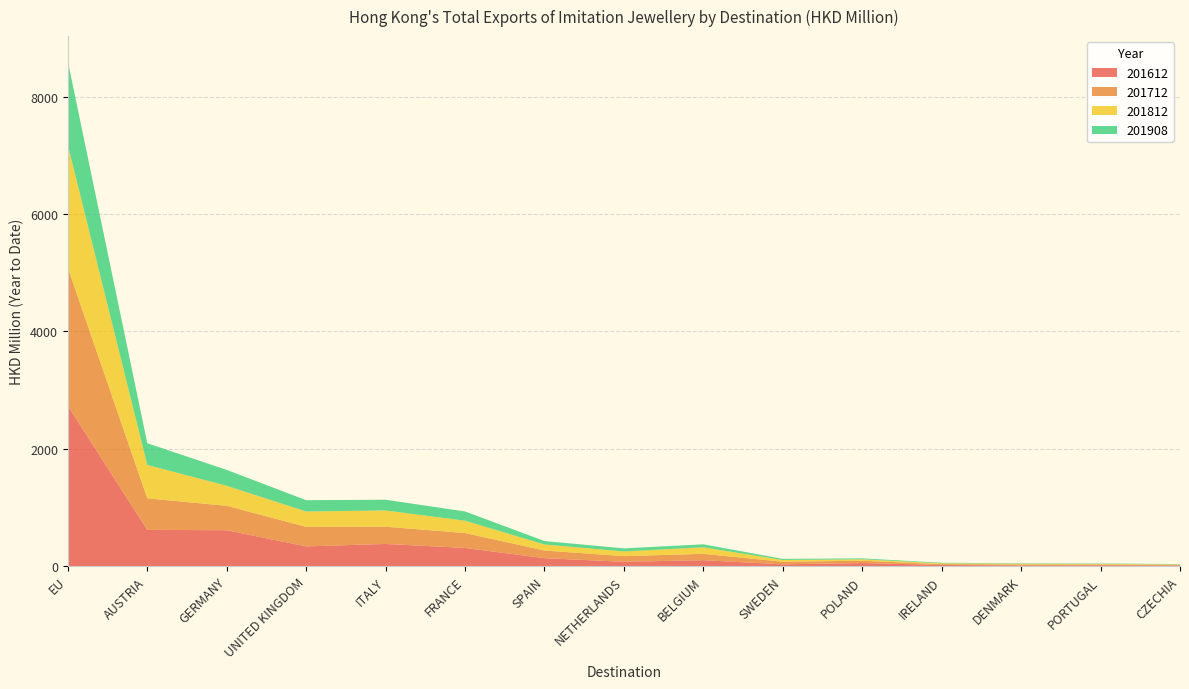

Reading left to right, transcribe all the data shown in this chart.

201612: EU=2732.0	AUSTRIA=616.6	GERMANY=610.6	UNITED KINGDOM=334.6	ITALY=376.5	FRANCE=308.4	SPAIN=133.8	NETHERLANDS=72.6	BELGIUM=99.1	SWEDEN=28.8	POLAND=50.8	IRELAND=17.1	DENMARK=12.4	PORTUGAL=14.0	CZECHIA=10.4
201712: EU=2352.4	AUSTRIA=537.7	GERMANY=416.0	UNITED KINGDOM=333.2	ITALY=293.9	FRANCE=254.2	SPAIN=130.2	NETHERLANDS=95.8	BELGIUM=108.7	SWEDEN=44.3	POLAND=39.5	IRELAND=14.7	DENMARK=14.5	PORTUGAL=12.0	CZECHIA=9.4
201812: EU=2095.5	AUSTRIA=569.2	GERMANY=341.3	UNITED KINGDOM=262.1	ITALY=276.7	FRANCE=210.0	SPAIN=103.1	NETHERLANDS=80.3	BELGIUM=111.5	SWEDEN=29.9	POLAND=24.5	IRELAND=13.8	DENMARK=11.2	PORTUGAL=9.2	CZECHIA=7.6
201908: EU=1425.4	AUSTRIA=369.9	GERMANY=271.4	UNITED KINGDOM=192.7	ITALY=183.1	FRANCE=157.8	SPAIN=59.1	NETHERLANDS=51.7	BELGIUM=50.8	SWEDEN=18.8	POLAND=15.5	IRELAND=9.7	DENMARK=7.9	PORTUGAL=7.7	CZECHIA=6.1